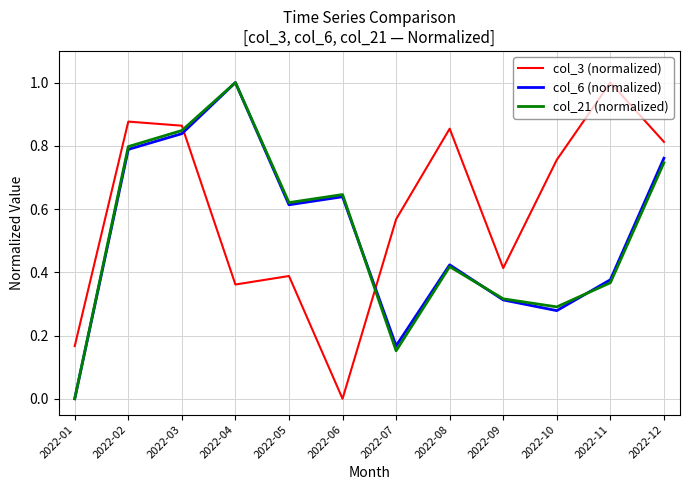

How many interior local valleys does the col_3 (normalized) series have?

3